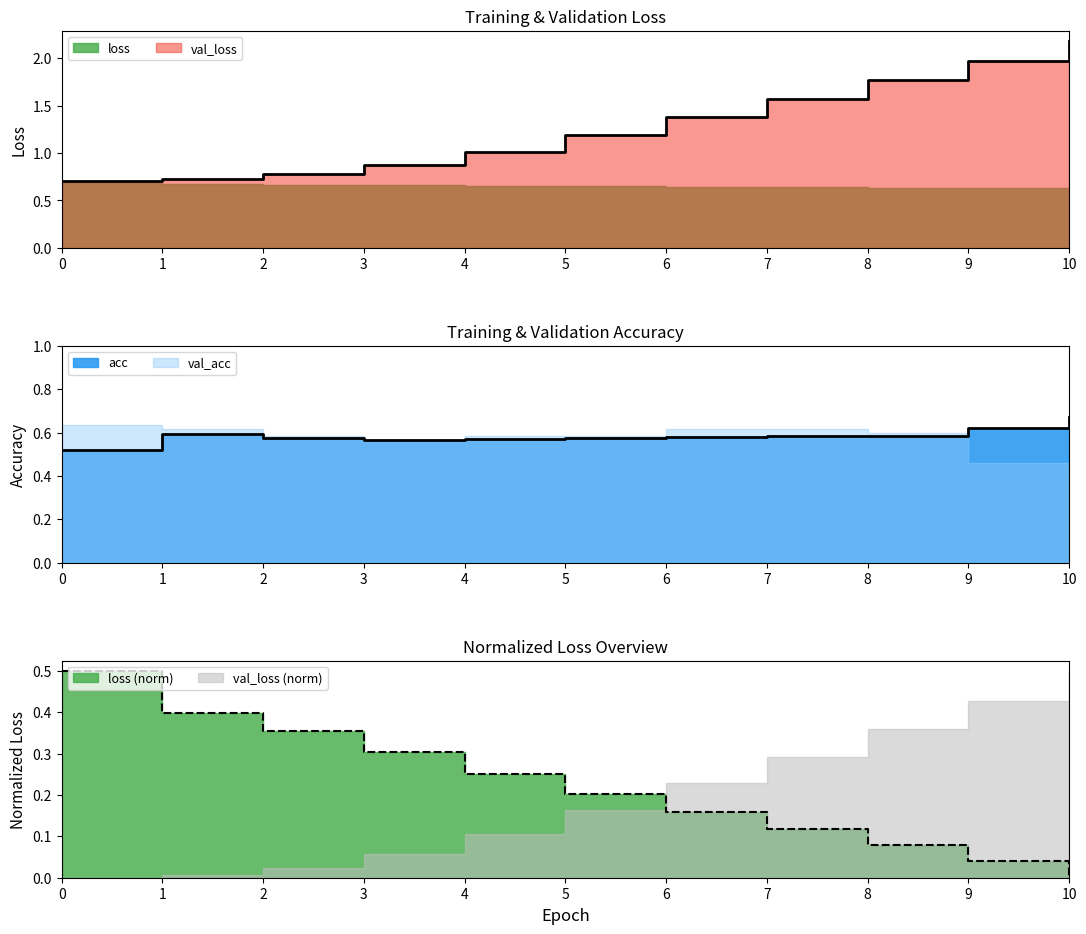

How many lines are shown in the chart?

3